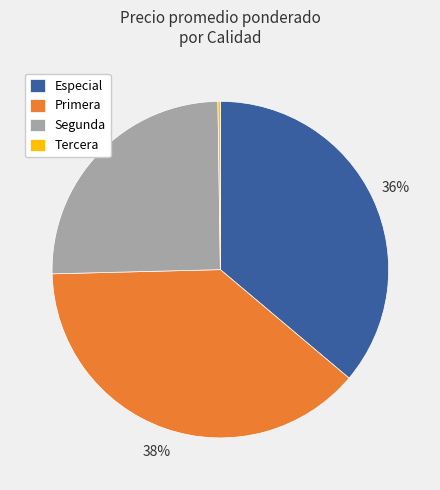

True or false: Primera accounts for 29% of the total.

False